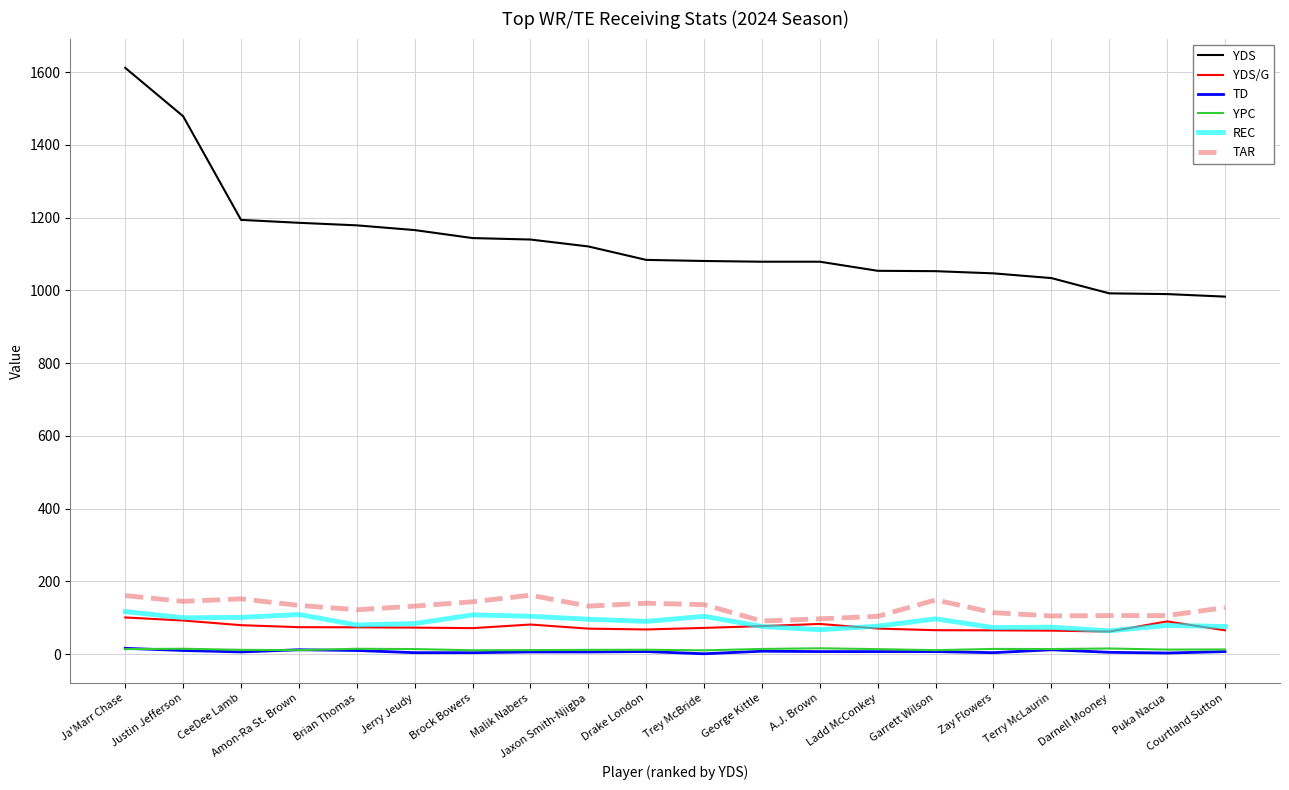

Does the chart have visible grid lines?

Yes